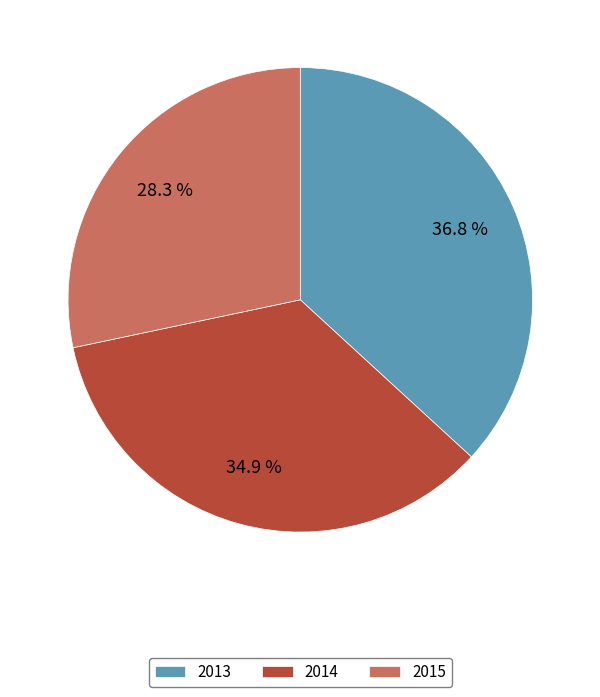

Is 2015 the majority of the pie?

No